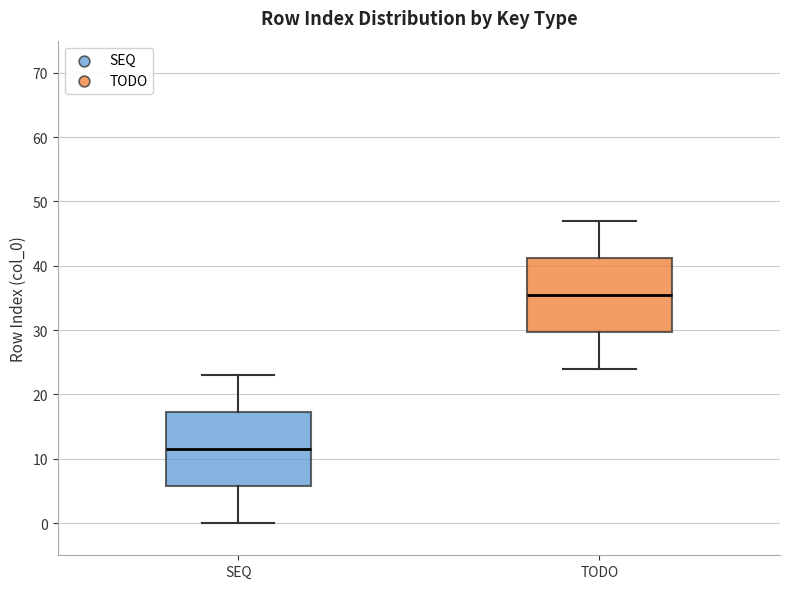

Where is the upper edge of the box for TODO on the y-axis? The values are not printed on the chart, so give them approximately, as read against the axis.

41